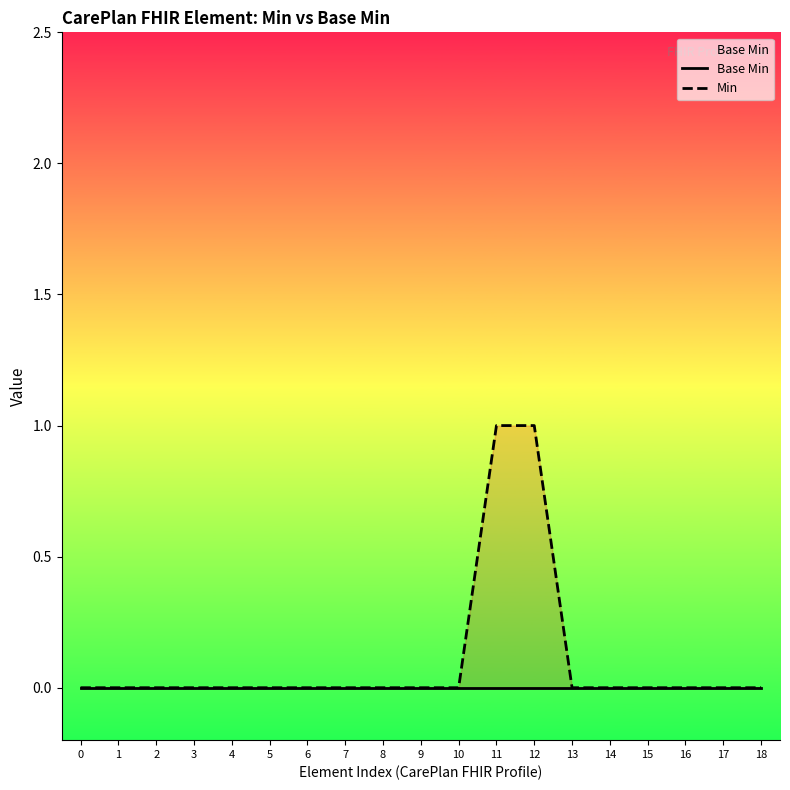

Reading left to right, list all the values displayed in this chart.

Base Min: 0=0	1=0	2=0	3=0	4=0	5=0	6=0	7=0	8=0	9=0	10=0	11=0	12=0	13=0	14=0	15=0	16=0	17=0	18=0
Min: 0=0	1=0	2=0	3=0	4=0	5=0	6=0	7=0	8=0	9=0	10=0	11=1	12=1	13=0	14=0	15=0	16=0	17=0	18=0